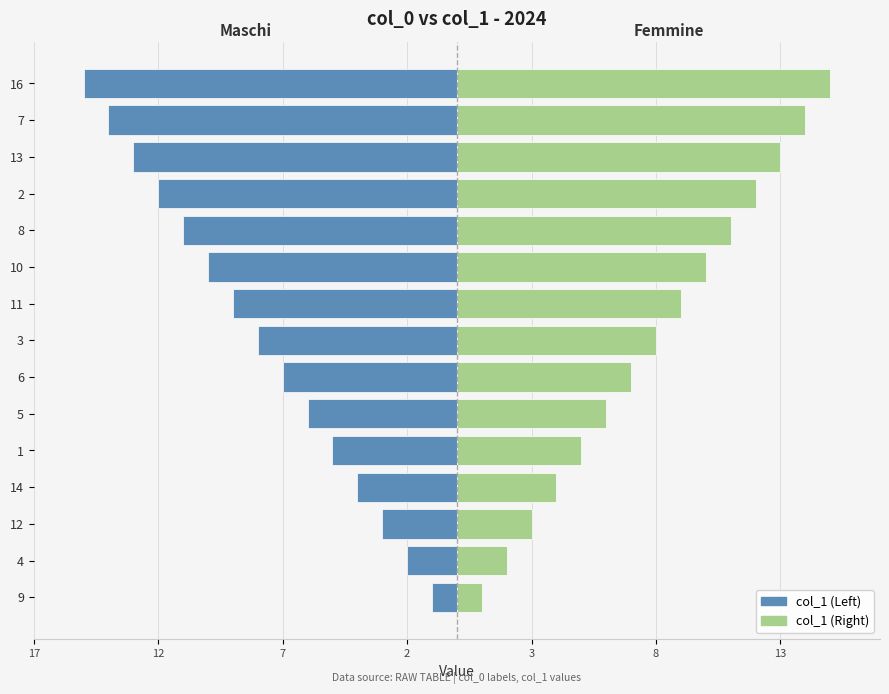

How many values in the col_1 (Right) series are below 8?

7